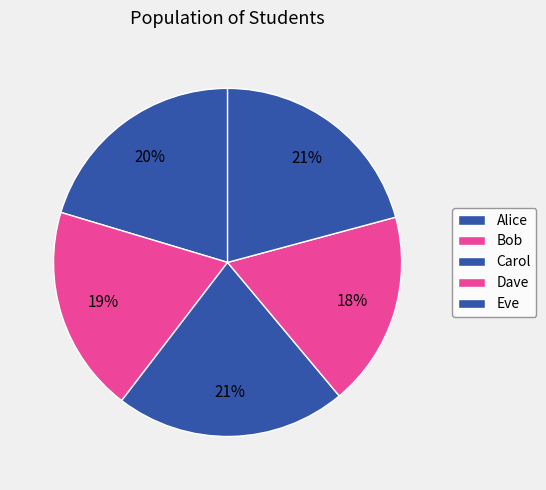

To the nearest percent, what is the combined percentage of Dave and Bob?

37%